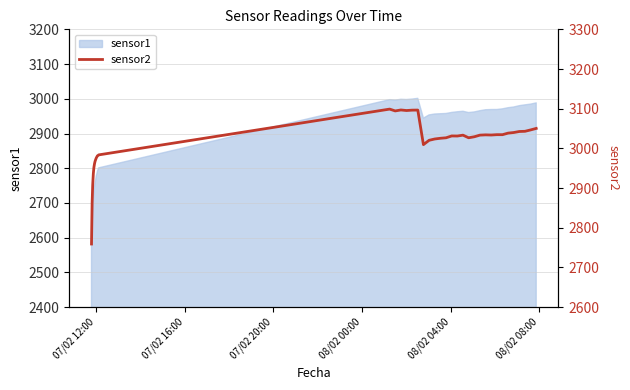

What is the difference between the second highest and minimum values?

337.7